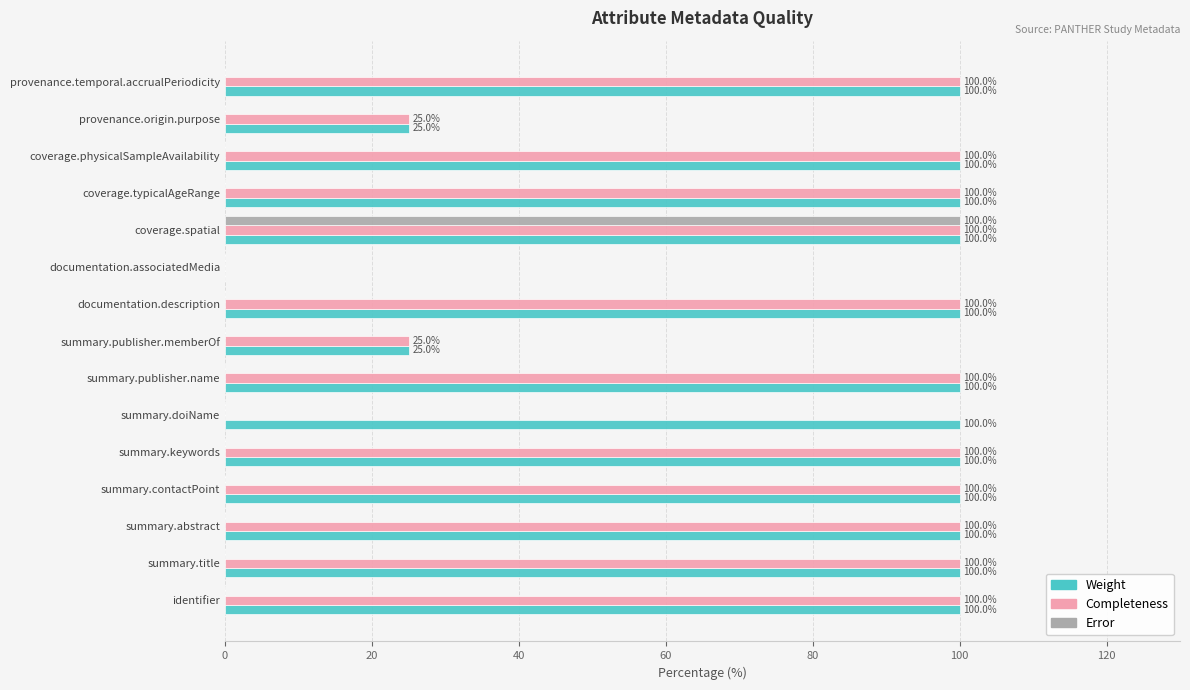

What is the maximum value for Error?

100.0